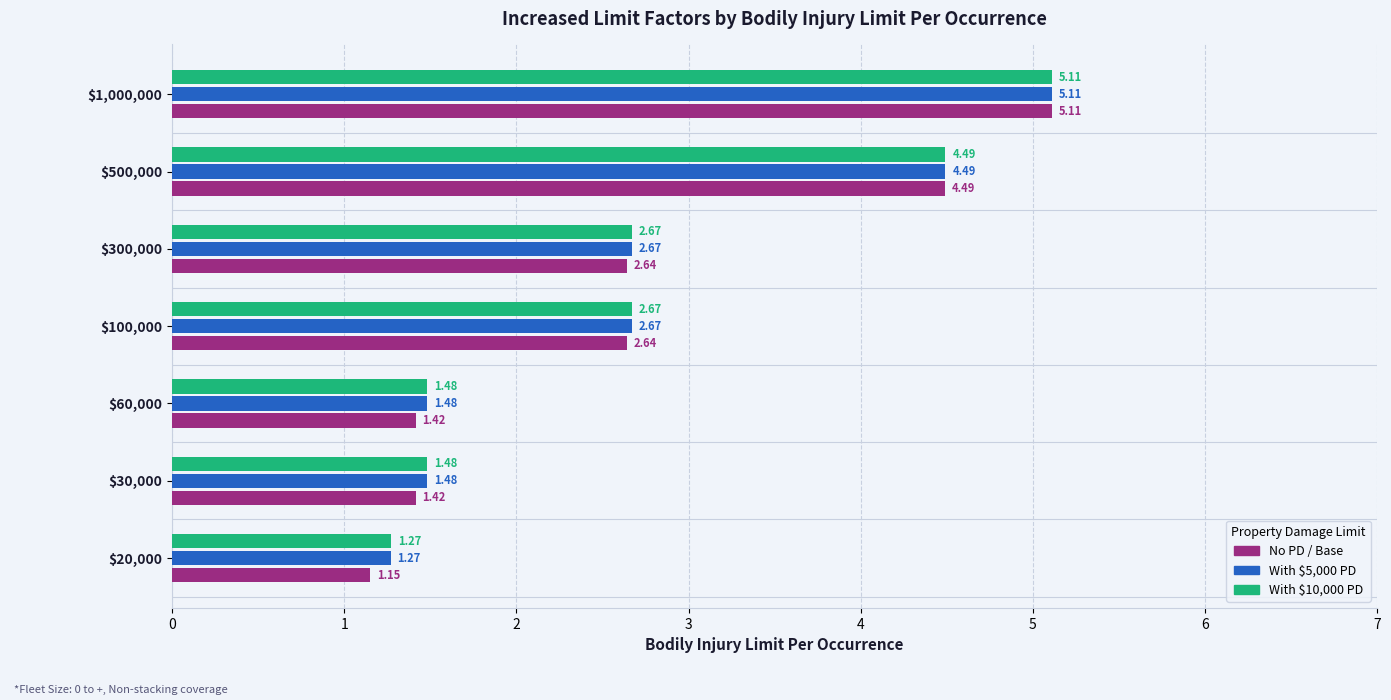

Which series has the widest spread of values?

No PD / Base